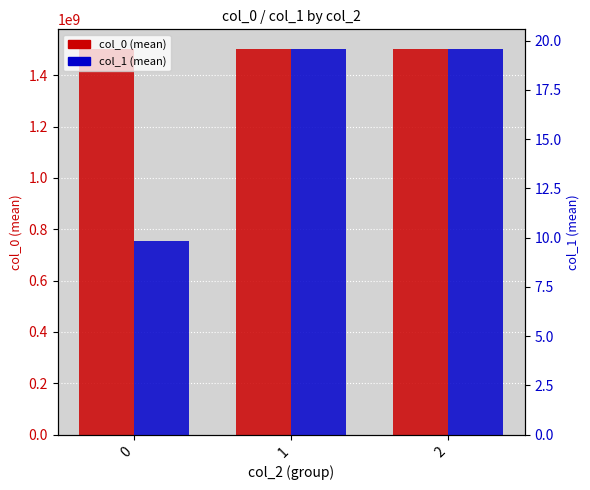

List the labels in order of col_0 (mean) value, smallest first.

0, 1, 2